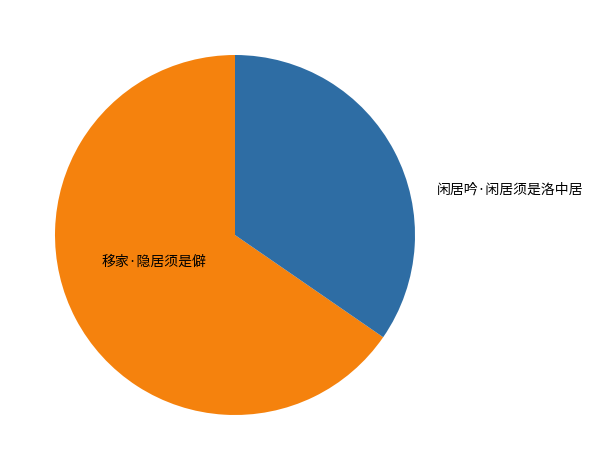

Approximately how many times larger is the value at 闲居吟·闲居须是洛中居 compared to 移家·隐居须是僻?

0.5